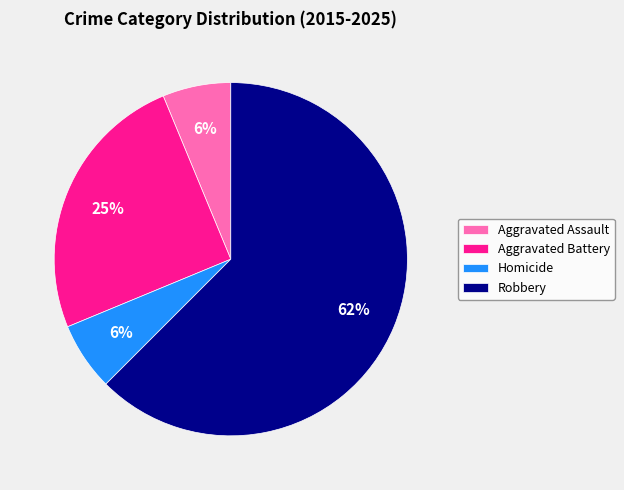

Is Aggravated Battery the majority of the pie?

No